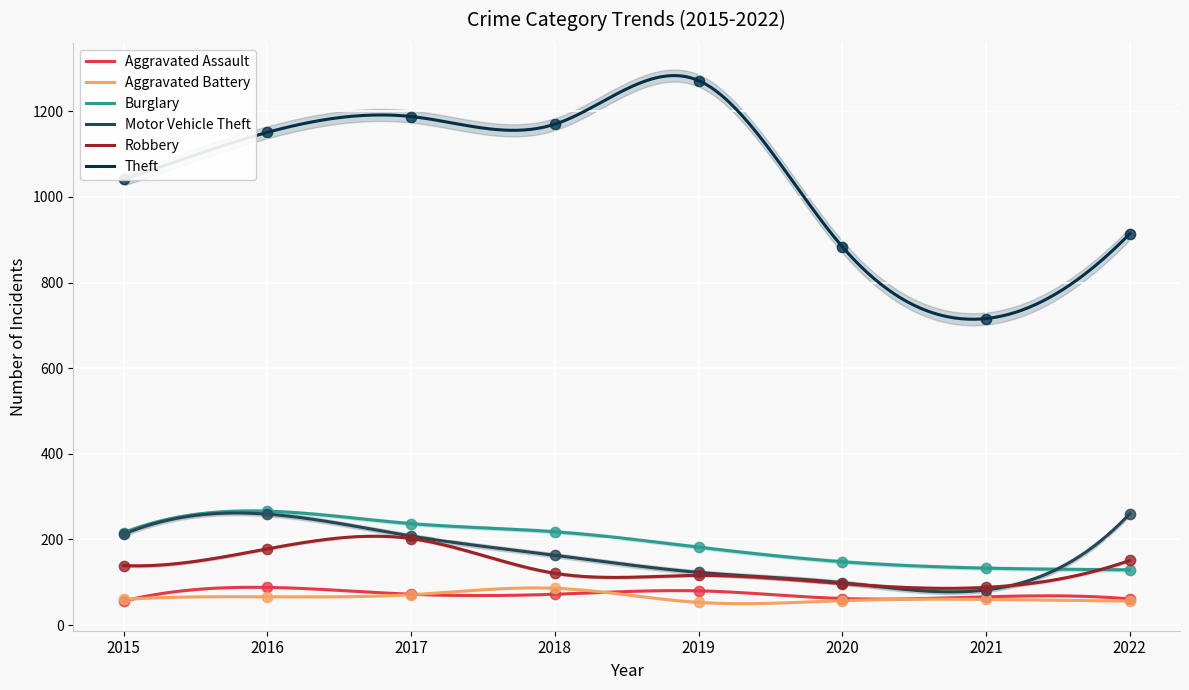

Which series contains the highest Y value?

Theft